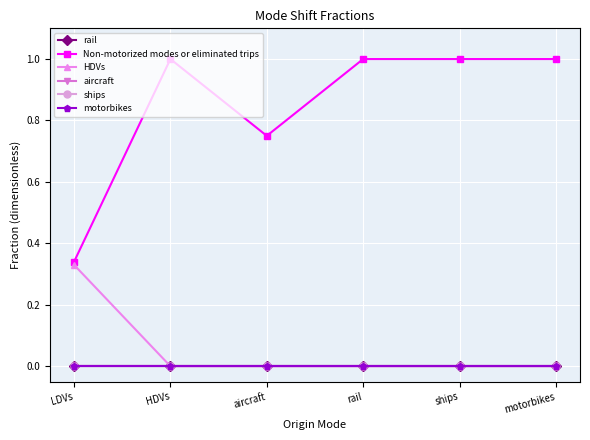

What is the label of the 6th point from the right?

LDVs